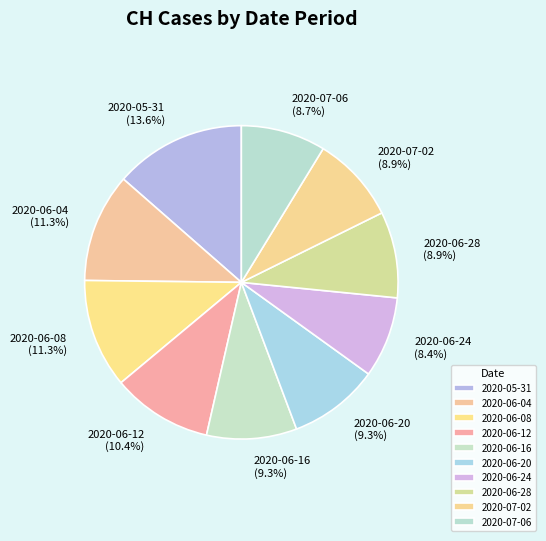

What is the total percentage of 2020-06-08 and 2020-06-16?

20.6%